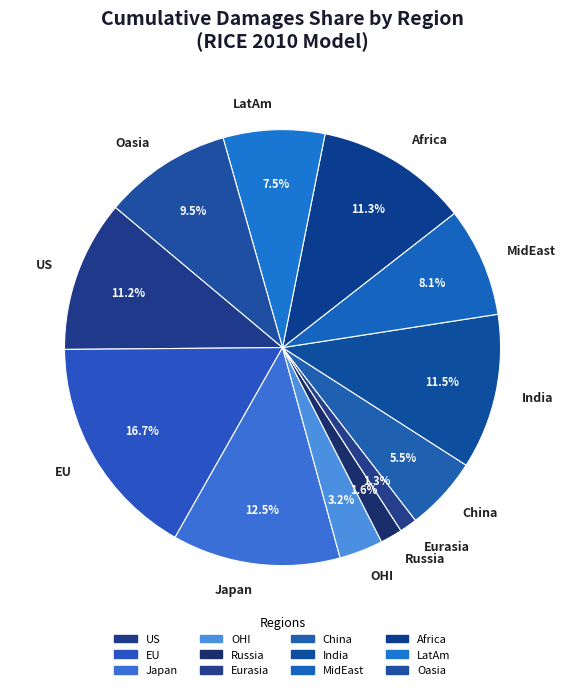

Which has a higher value, US or OHI?

US